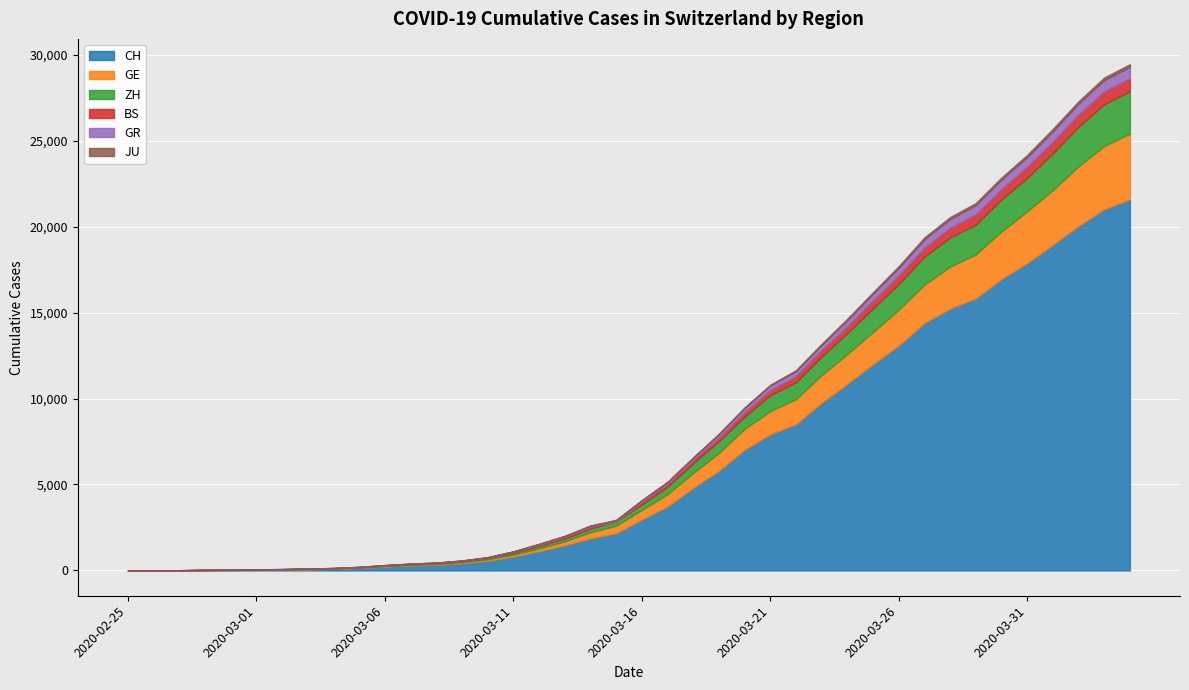

At which label does GE first exceed 556?

2020-03-17